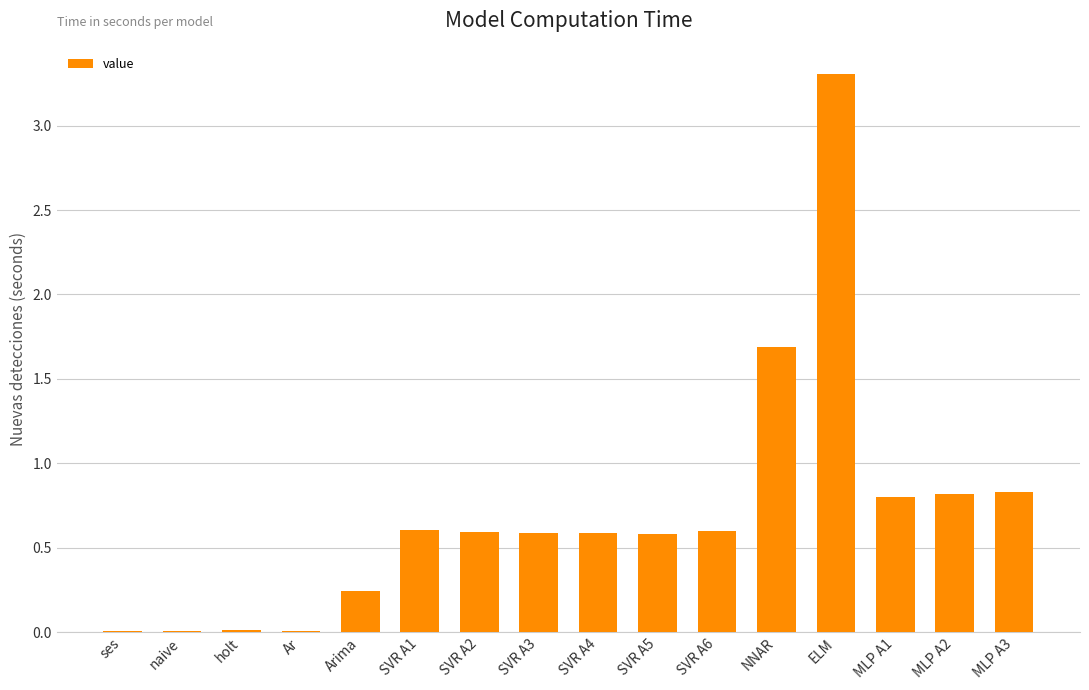

What is the change in value from SVR A5 to MLP A1?

+0.2